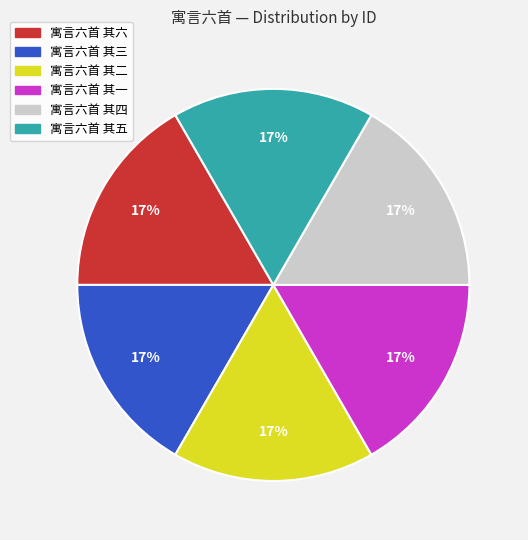

True or false: 寓言六首 其一 accounts for 17% of the total.

True